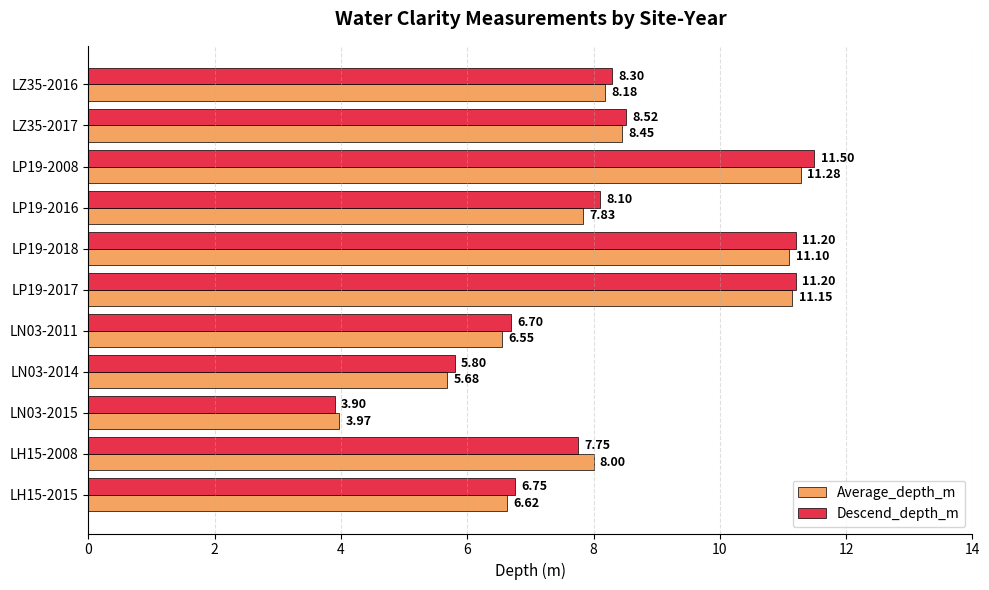

At which category is the sum across all series the highest?

LP19-2008